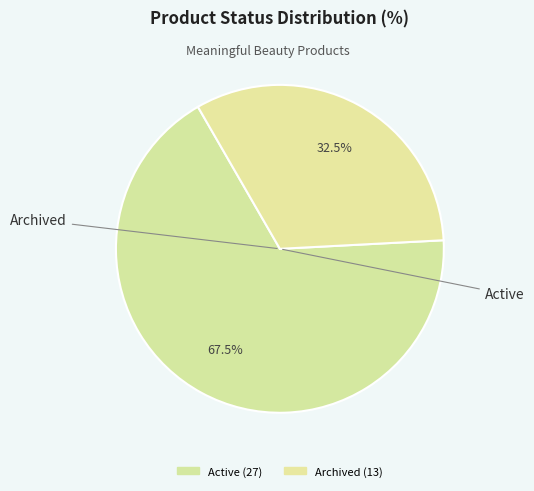

How many slices are in this pie chart?

2